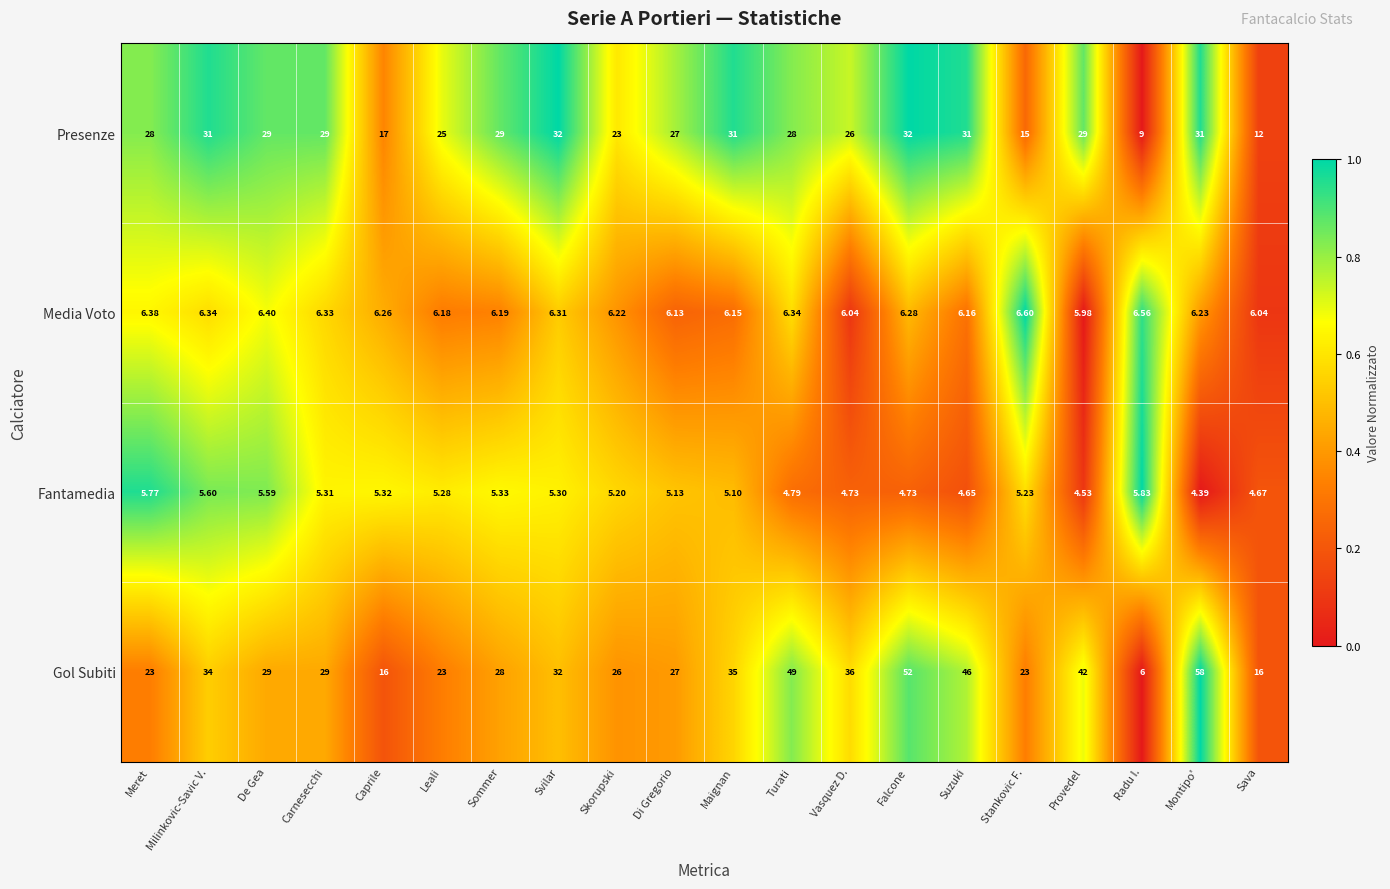

List the series in order of their peak value, lowest first.

Fantamedia, Media Voto, Presenze, Gol Subiti